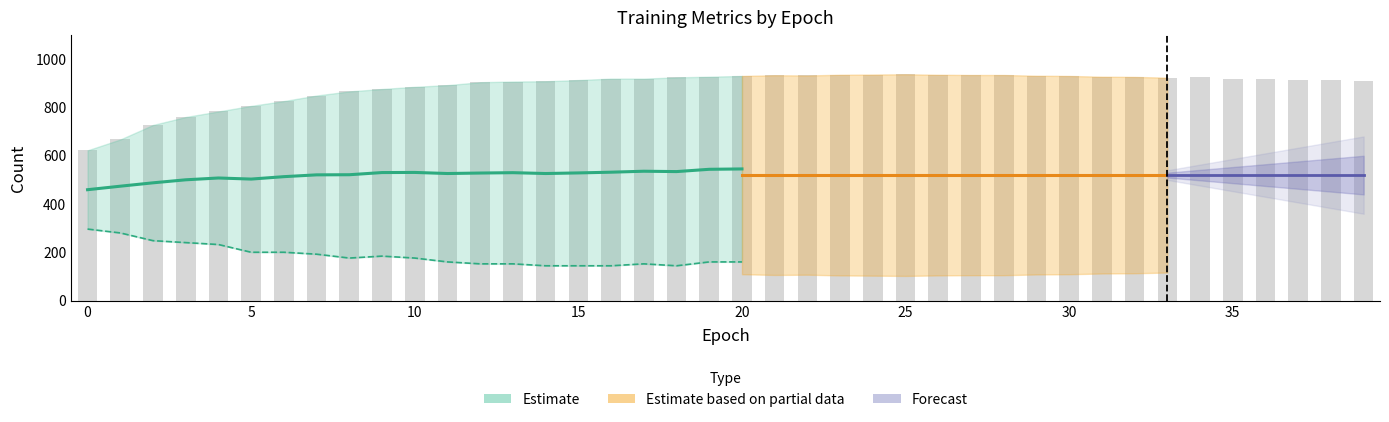

The TN series shows 876.0 at 9. True or false?

True